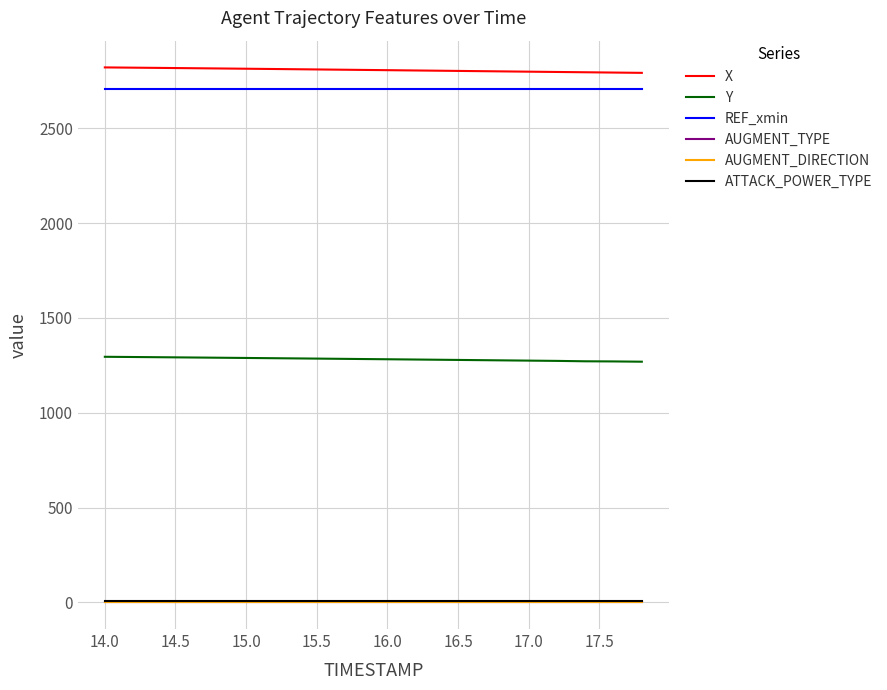

Reading right to left, list all the values displayed in this chart.

X: 2792.4	2794.0	2795.6	2797.1	2798.7	2800.2	2801.8	2803.4	2805.0	2806.6	2808.1	2809.6	2811.2	2812.7	2814.2	2815.6	2817.1	2818.4	2819.8	2821.1
Y: 1269.5	1270.9	1271.6	1273.8	1275.2	1276.6	1278.1	1279.5	1281.0	1282.3	1283.7	1285.1	1286.5	1287.9	1289.2	1290.5	1291.8	1293.0	1294.2	1295.4
REF_xmin: 2705.3	2705.3	2705.3	2705.3	2705.3	2705.3	2705.3	2705.3	2705.3	2705.3	2705.3	2705.3	2705.3	2705.3	2705.3	2705.3	2705.3	2705.3	2705.3	2705.3
AUGMENT_TYPE: 1.0	1.0	1.0	1.0	1.0	1.0	1.0	1.0	1.0	1.0	1.0	1.0	1.0	1.0	1.0	1.0	1.0	1.0	1.0	1.0
AUGMENT_DIRECTION: 1.0	1.0	1.0	1.0	1.0	1.0	1.0	1.0	1.0	1.0	1.0	1.0	1.0	1.0	1.0	1.0	1.0	1.0	1.0	1.0
ATTACK_POWER_TYPE: 6.0	6.0	6.0	6.0	6.0	6.0	6.0	6.0	6.0	6.0	6.0	6.0	6.0	6.0	6.0	6.0	6.0	6.0	6.0	6.0